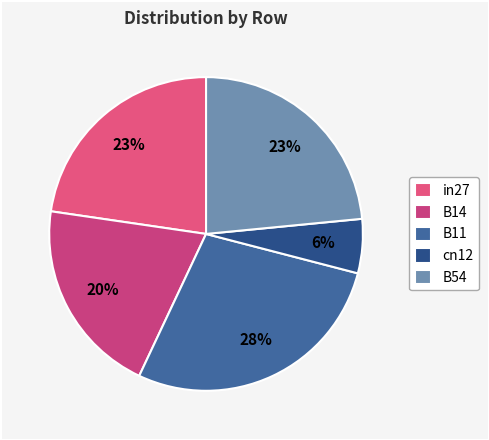

How many slices are in this pie chart?

5